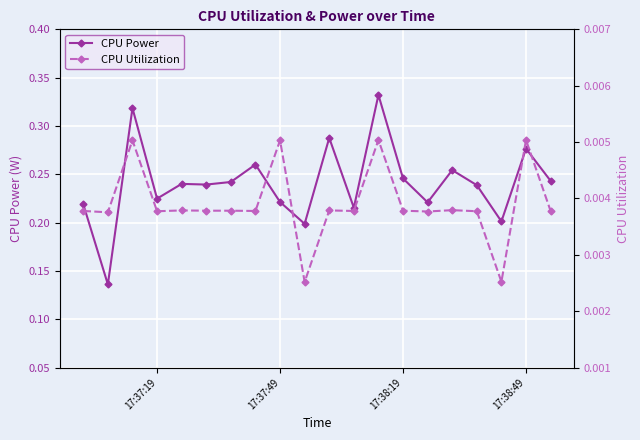

How many CPU Power values are between 0 and 1?

20